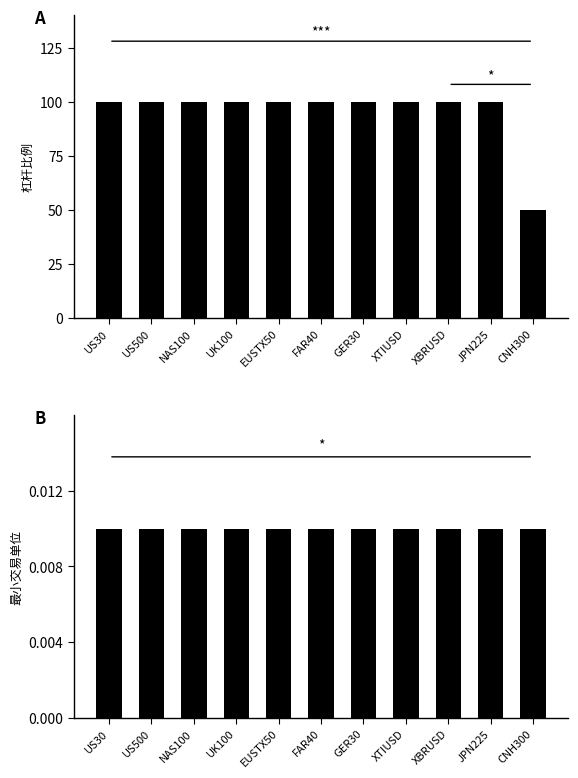

At which label does 最小交易单位 reach its peak?

US30